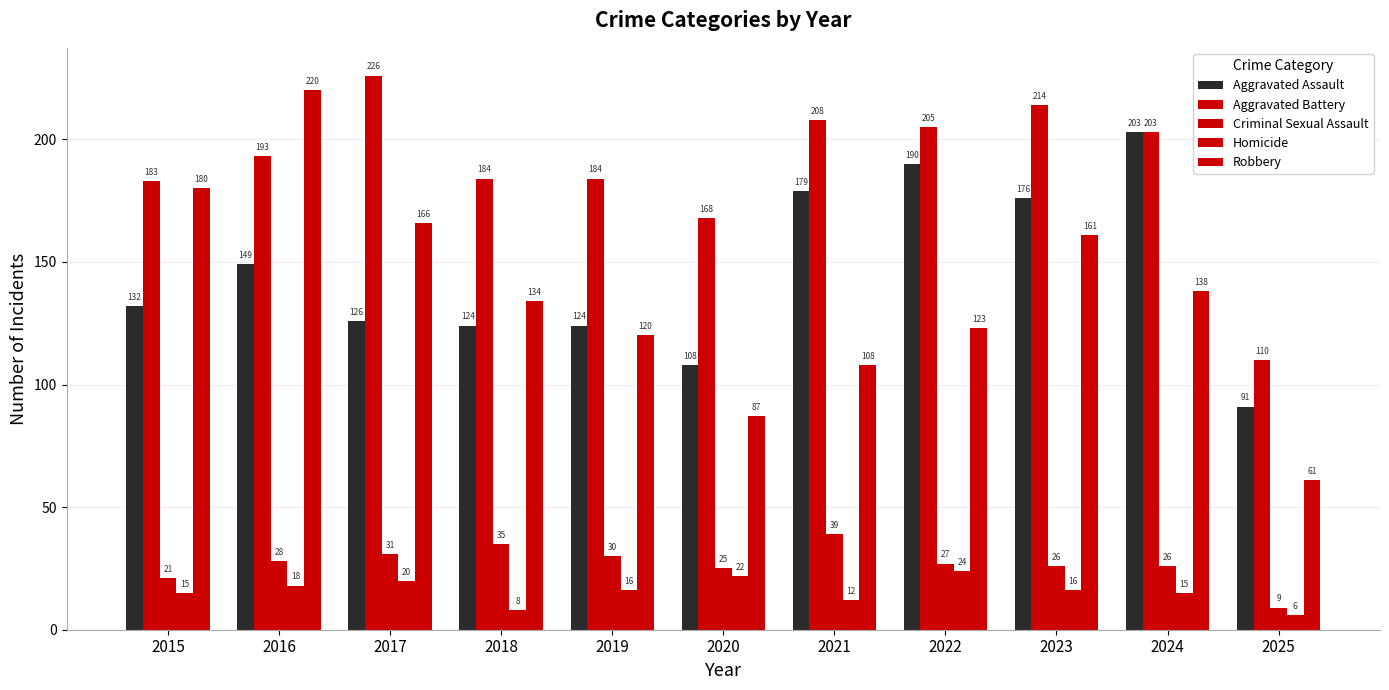

Which category has the highest value in the Robbery series?

2016